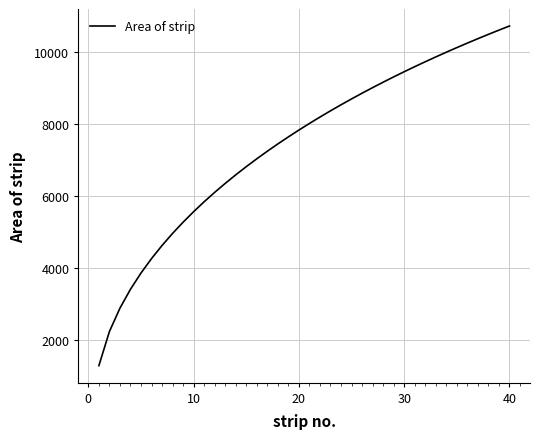

What is the minimum value shown in the chart?

1297.7